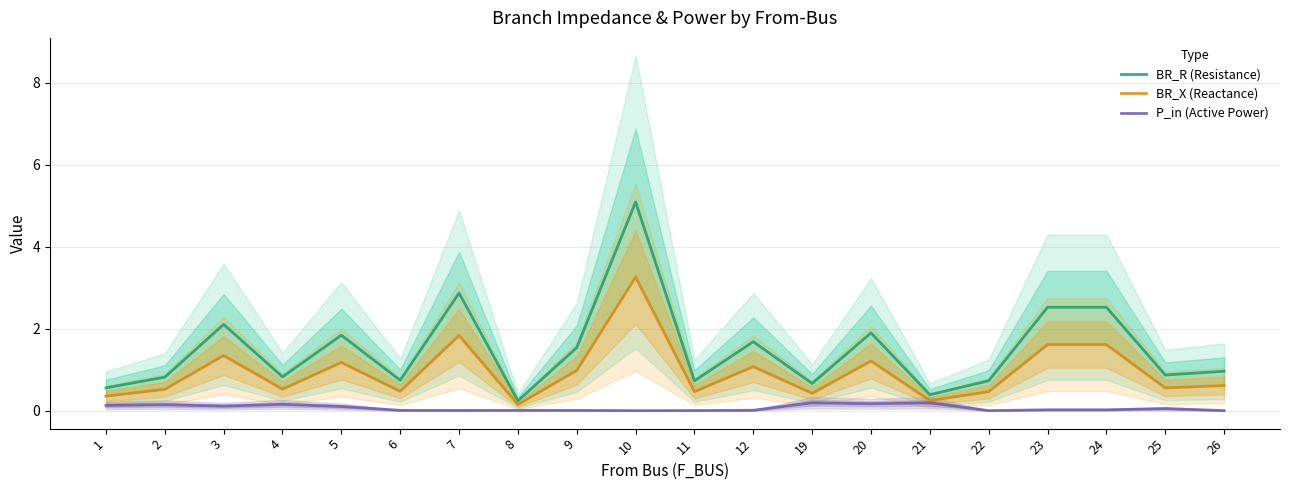

Which series has the largest total across all categories?

BR_R (Resistance)